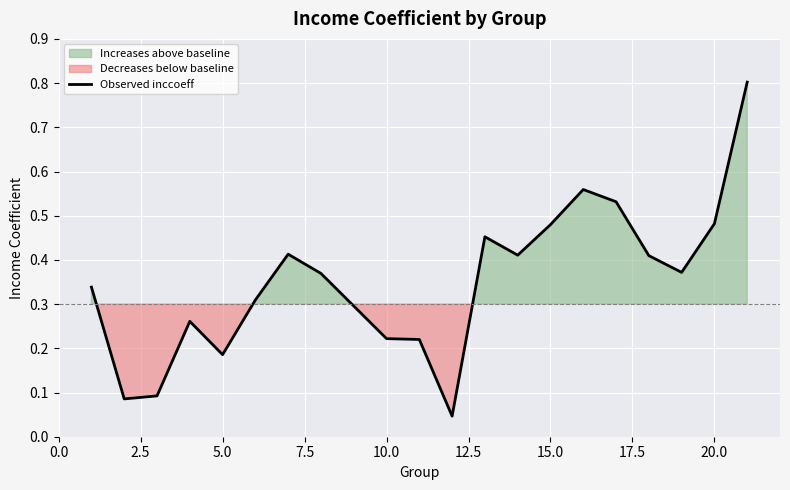

The Observed inccoeff series shows 0.1 at 20.0. True or false?

False